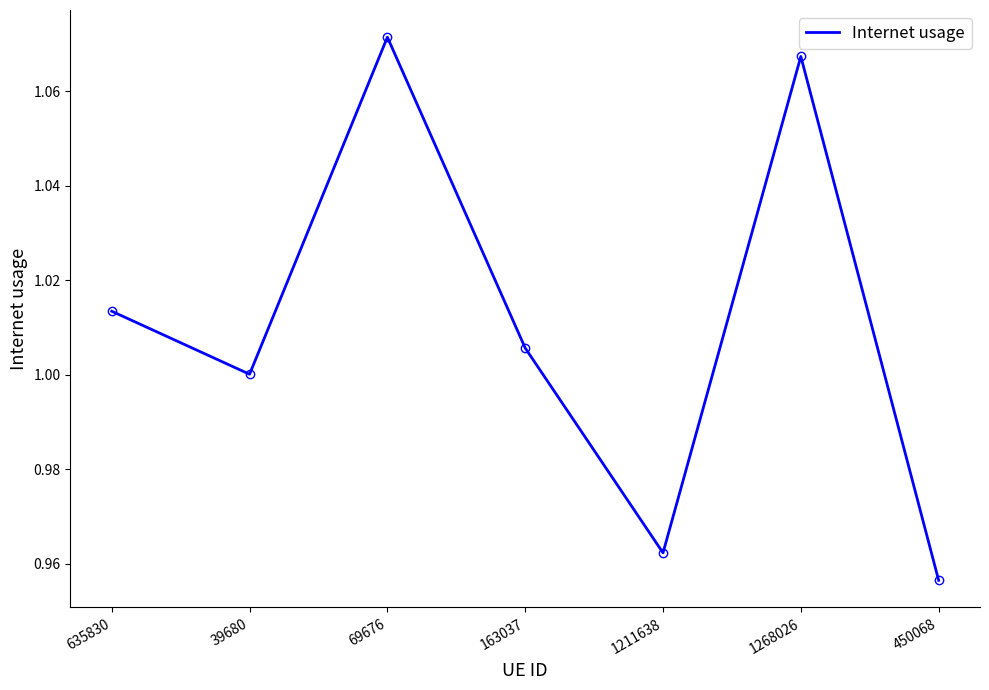

The value at 1268026 is 0.7. True or false?

False